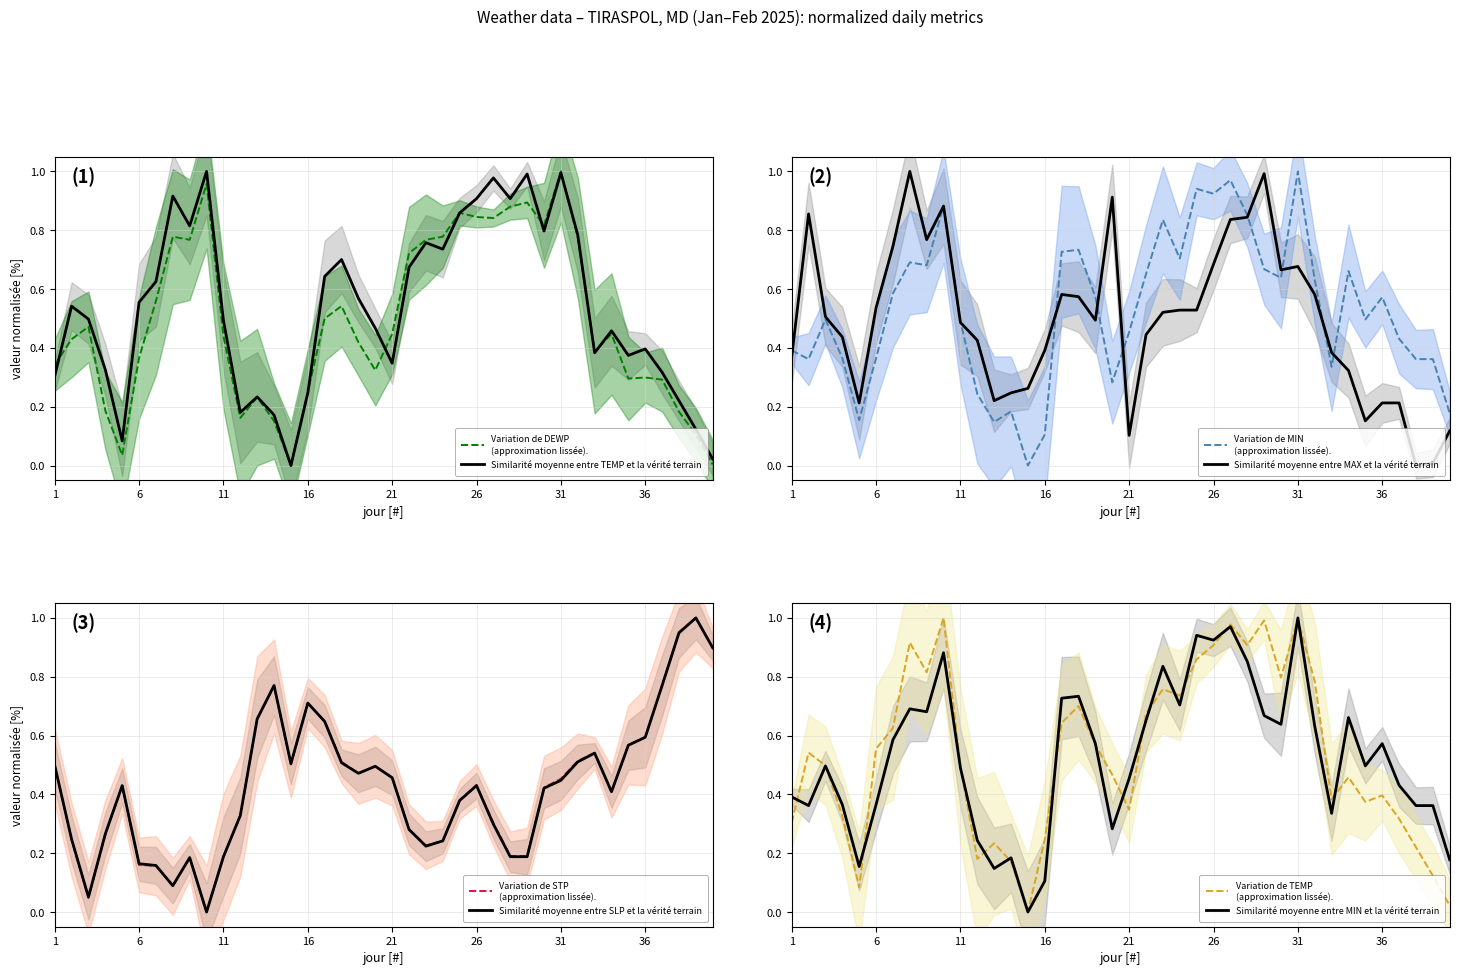

At how many categories does at least one series exceed 0?

40